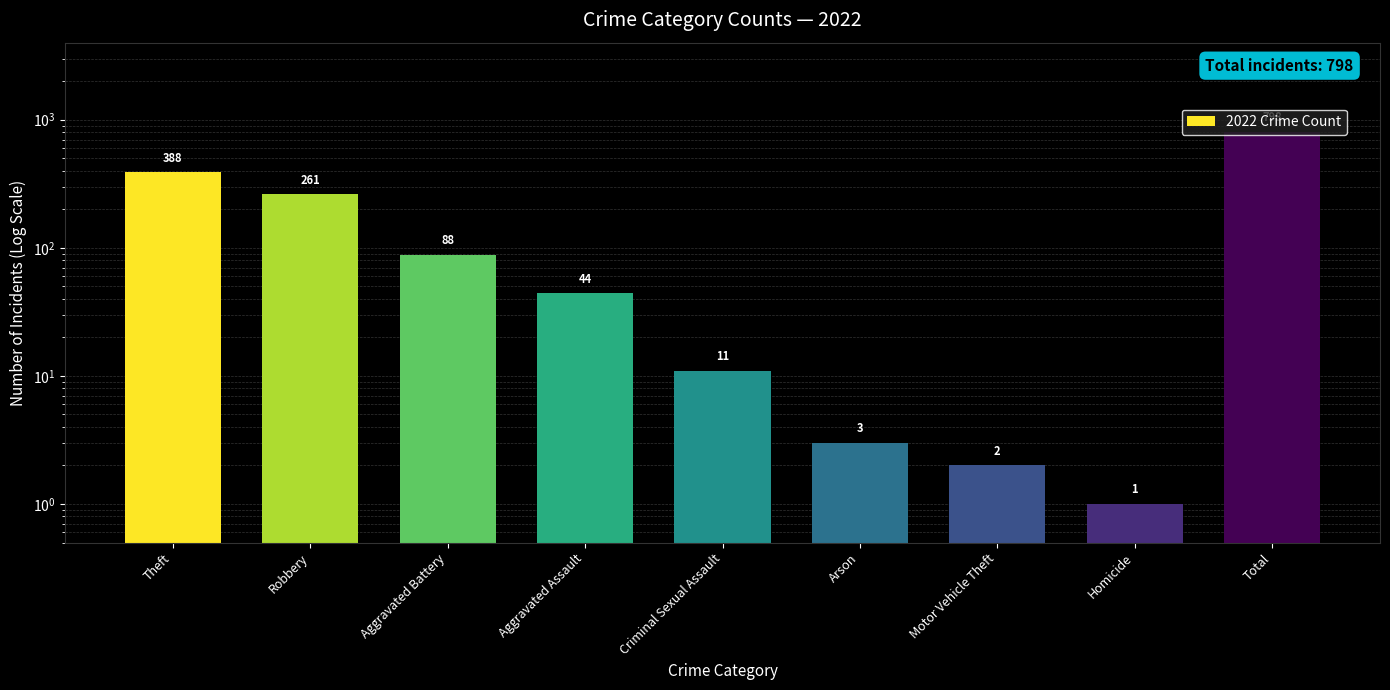

What is the sum of all values?

1596